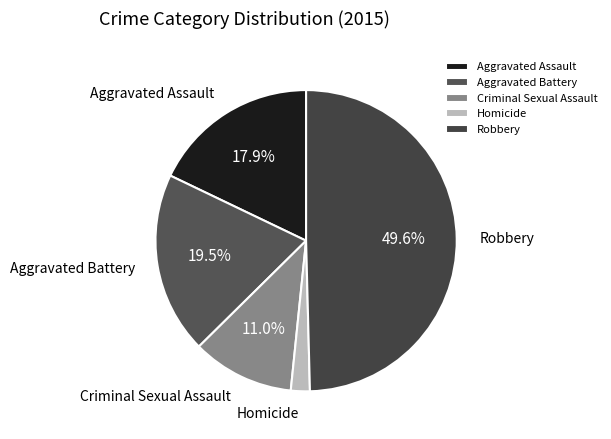

What is the largest slice in the pie chart?

Robbery